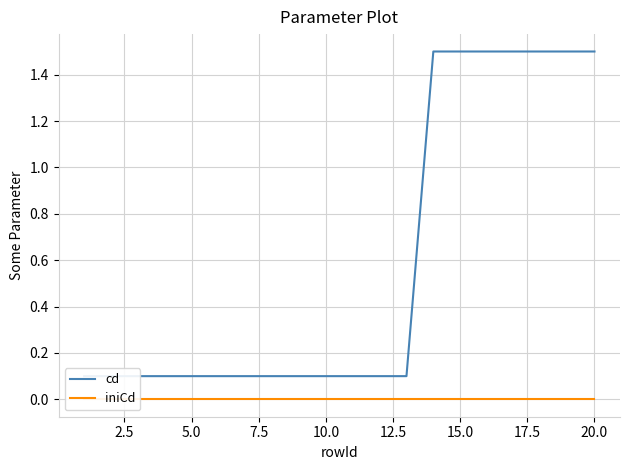

What is the maximum value for cd?

1.5